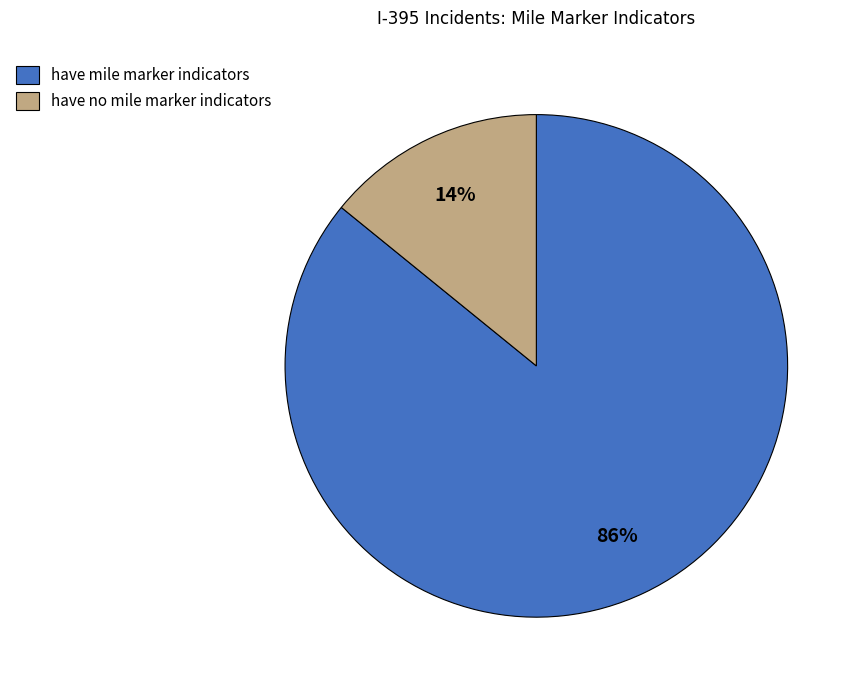

To the nearest percent, what is the difference between the have no mile marker indicators and have mile marker indicators slice percentages?

72%